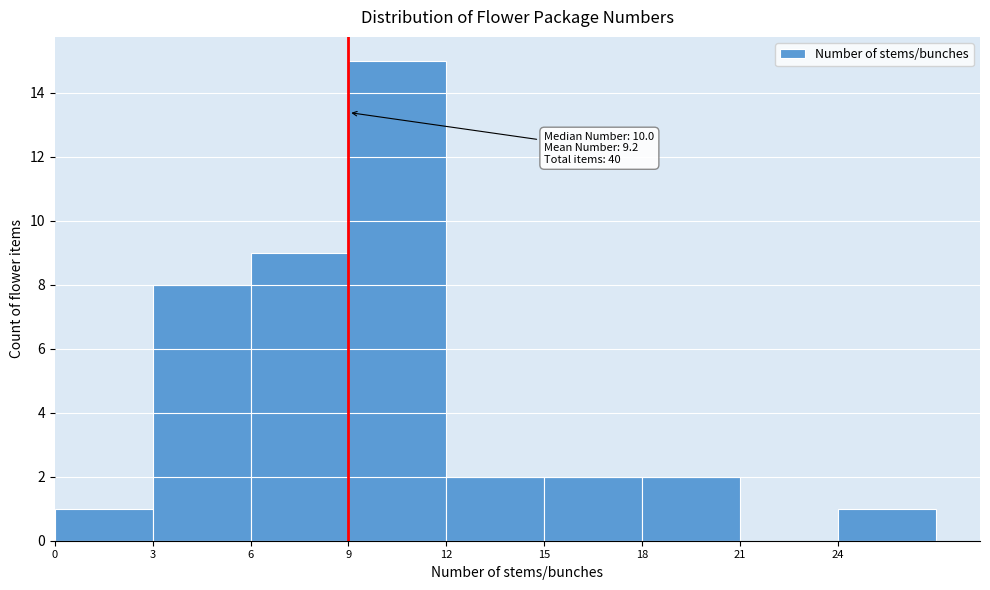

Over which range of the x-axis is the bar tallest?

9 to 12